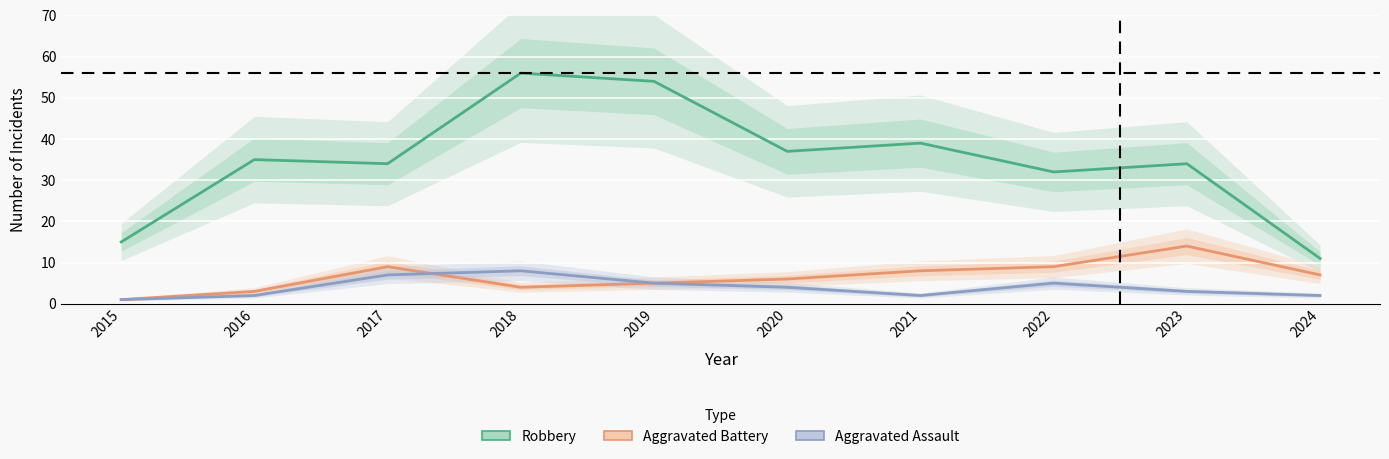

True or false: Aggravated Assault has more than 0 interior local peaks.

True